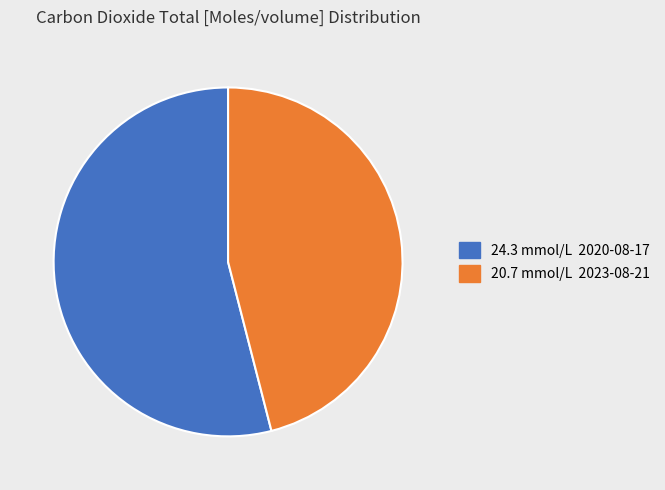

Does any single category account for the majority?

Yes